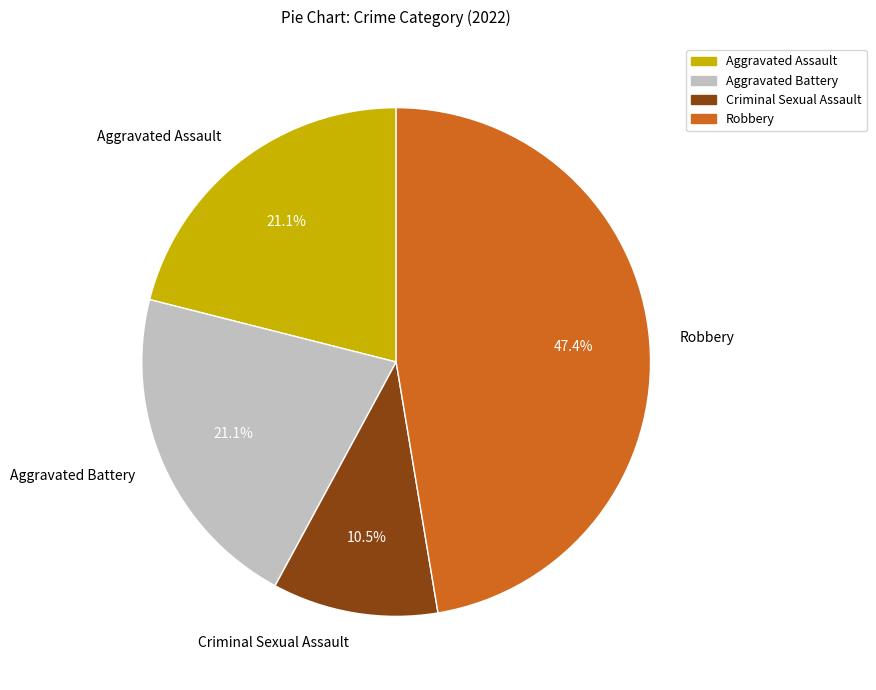

Is it true that Robbery is 47% of the pie?

True